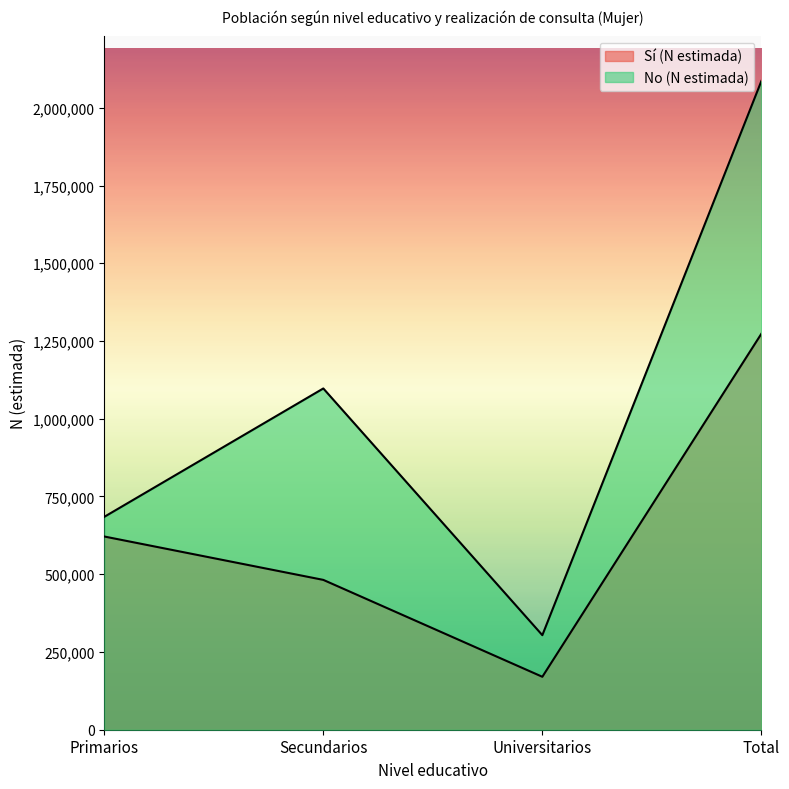

True or false: Sí (N estimada) has a value of 226599 at Universitarios.

False